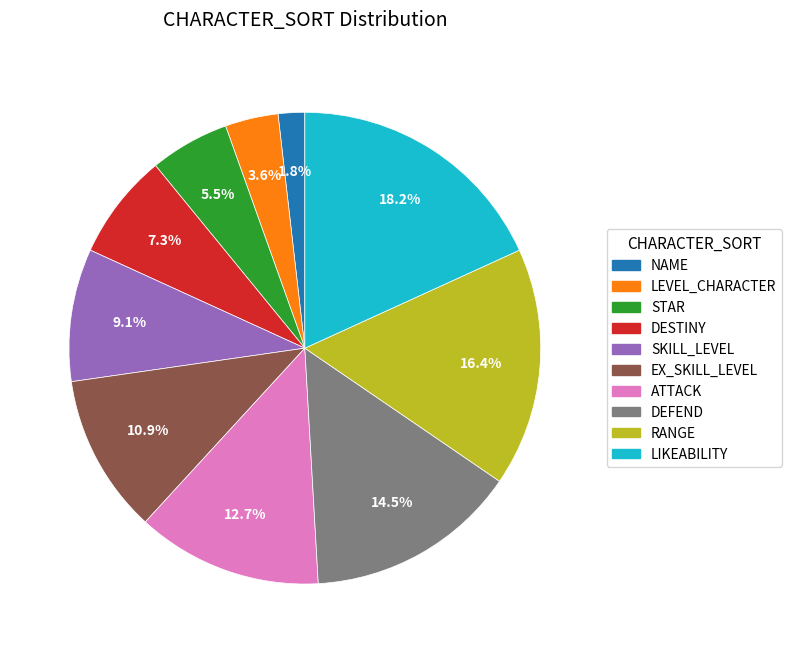

Is the sum of STAR and DESTINY greater than half?

No